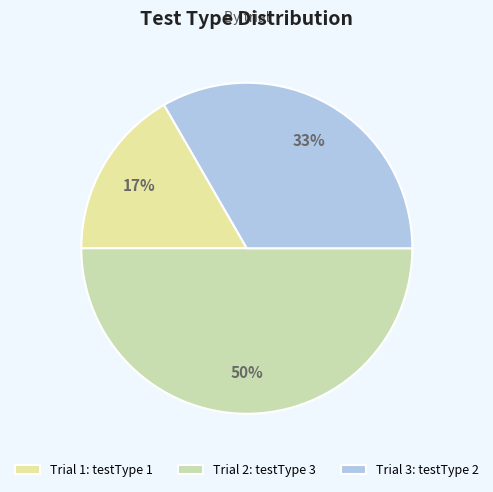

What is the change in value from Trial 1 to Trial 2?

+2